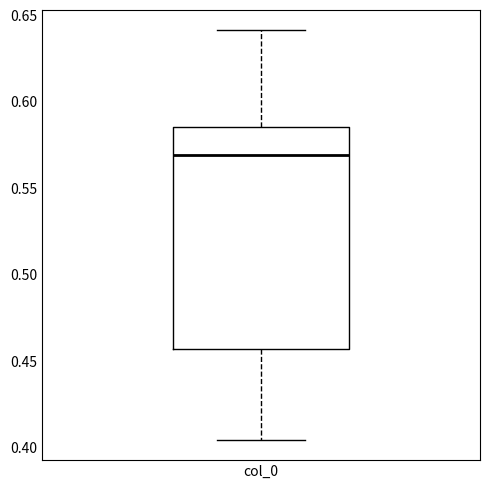

Read this box plot against the y-axis: the position of the median line, the range covered by the box, and the ends of both whiskers. The values are not printed on the chart, so give them approximately, as read against the axis.

median 0.570, box 0.455 to 0.585, whiskers 0.405 to 0.640